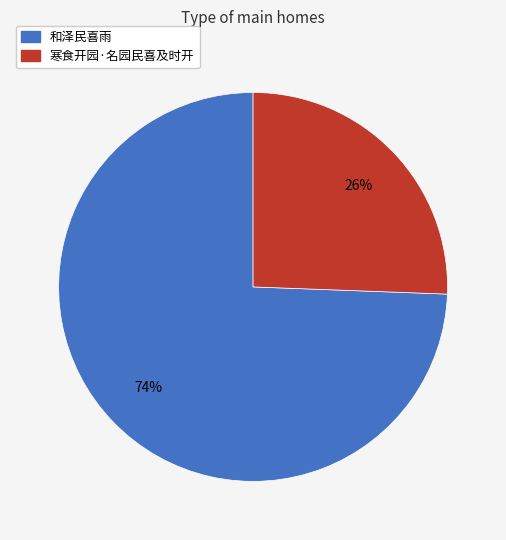

Which category has the smallest portion of the pie?

寒食开园·名园民喜及时开